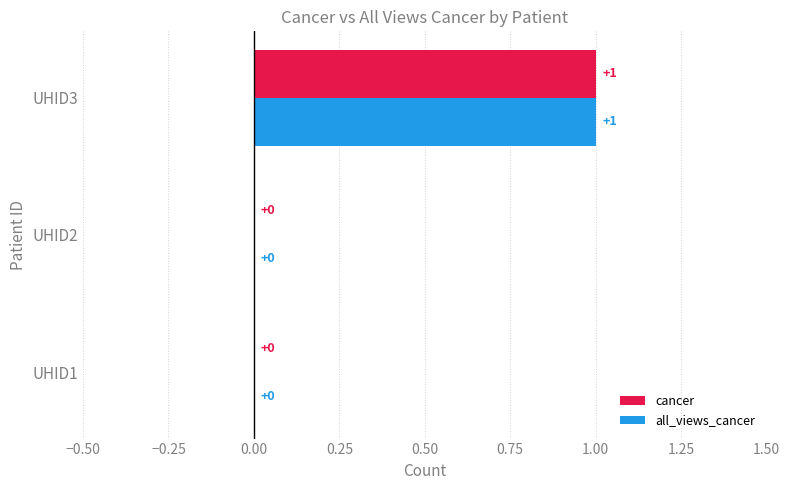

The cancer series shows 0 at UHID2. True or false?

True